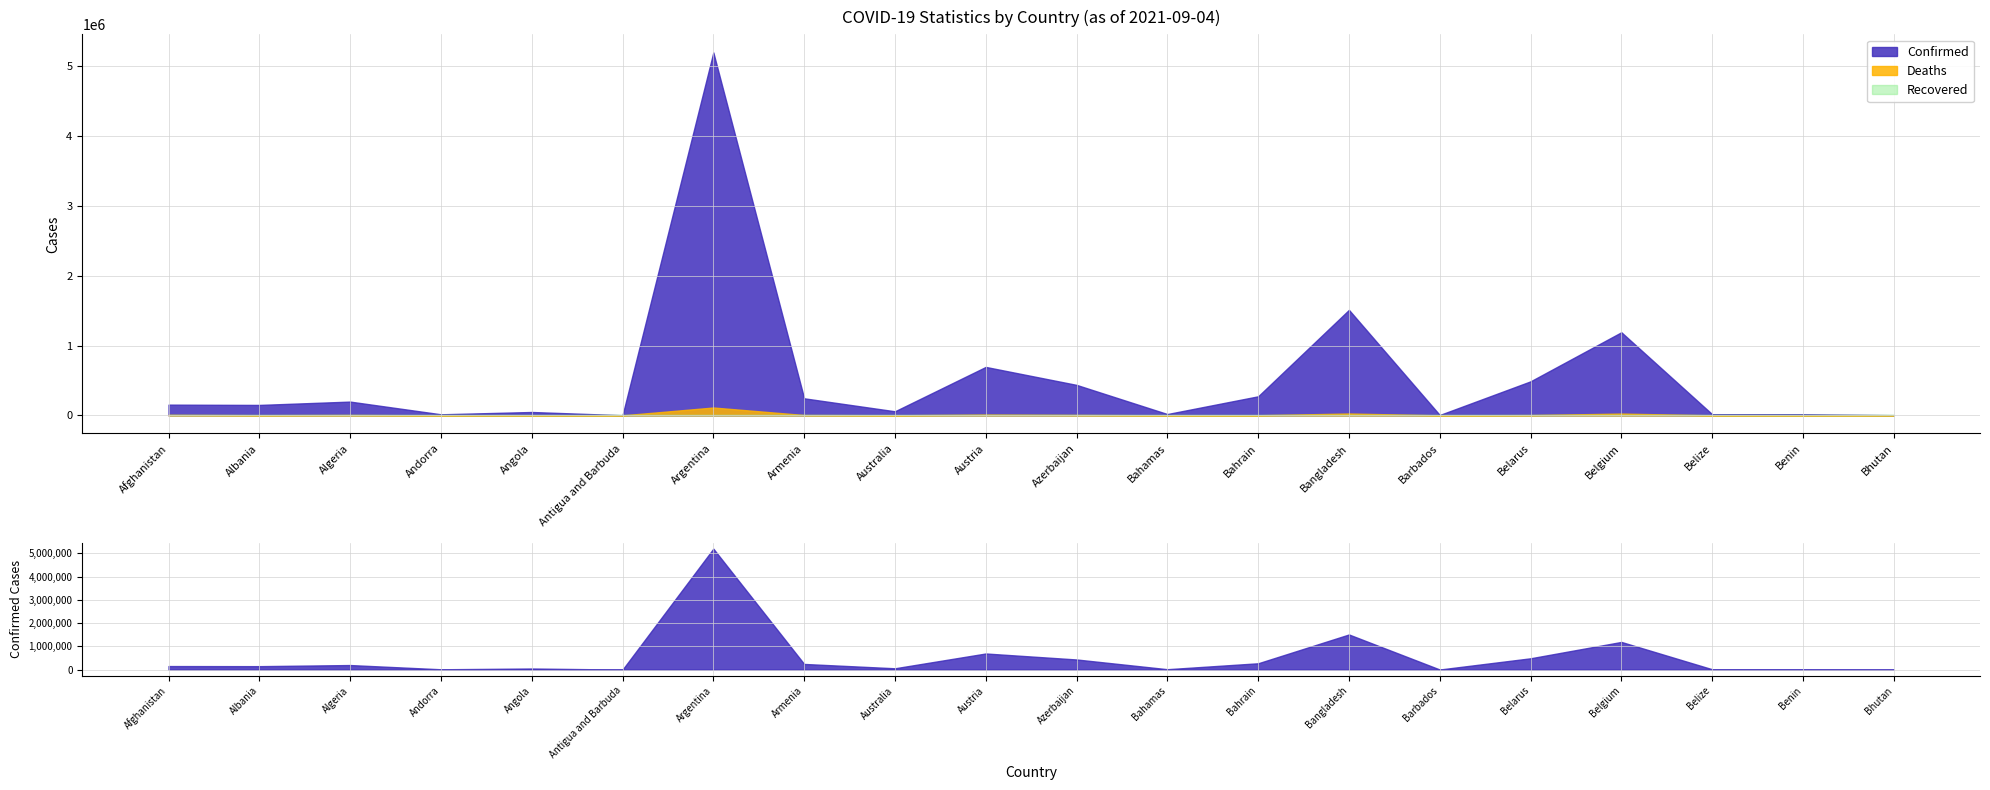

Is the value of Confirmed at Barbados greater than the value of Recovered at Barbados?

Yes